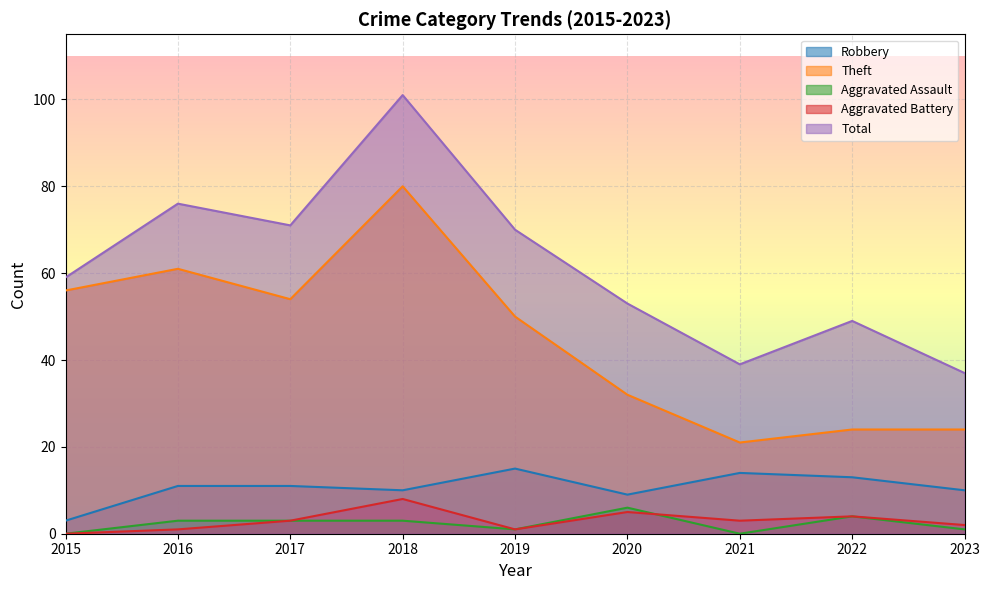

Reading left to right, transcribe all the data shown in this chart.

Robbery: 3	11	11	10	15	9	14	13	10
Theft: 56	61	54	80	50	32	21	24	24
Aggravated Assault: 0	3	3	3	1	6	0	4	1
Aggravated Battery: 0	1	3	8	1	5	3	4	2
Total: 59	76	71	101	70	53	39	49	37